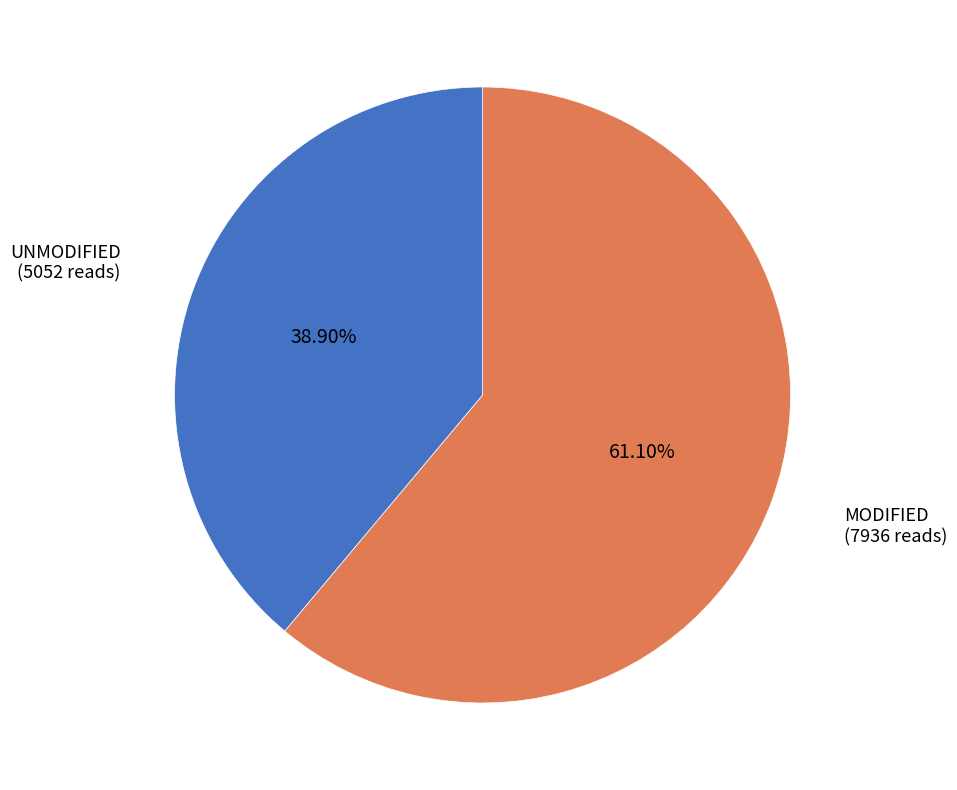

Is there any slice that represents more than half of the pie?

Yes